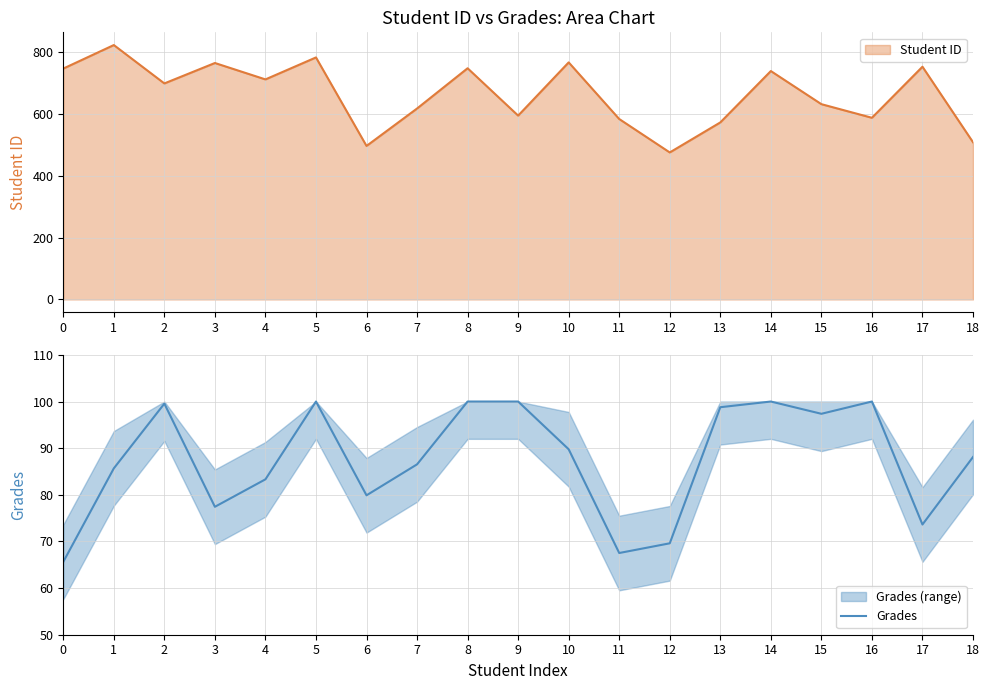

Reading left to right, what are all the values shown in this chart?

65.6	85.7	99.5	77.4	83.3	100.0	79.9	86.5	100.0	100.0	89.8	67.5	69.6	98.8	100.0	97.4	100.0	73.6	88.1